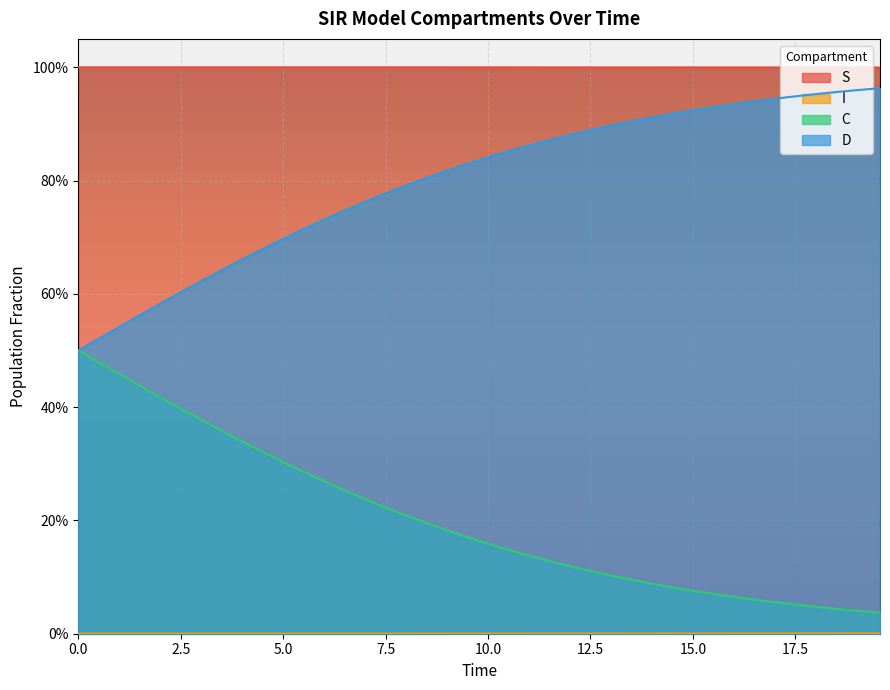

Which series has the largest total across all categories?

S